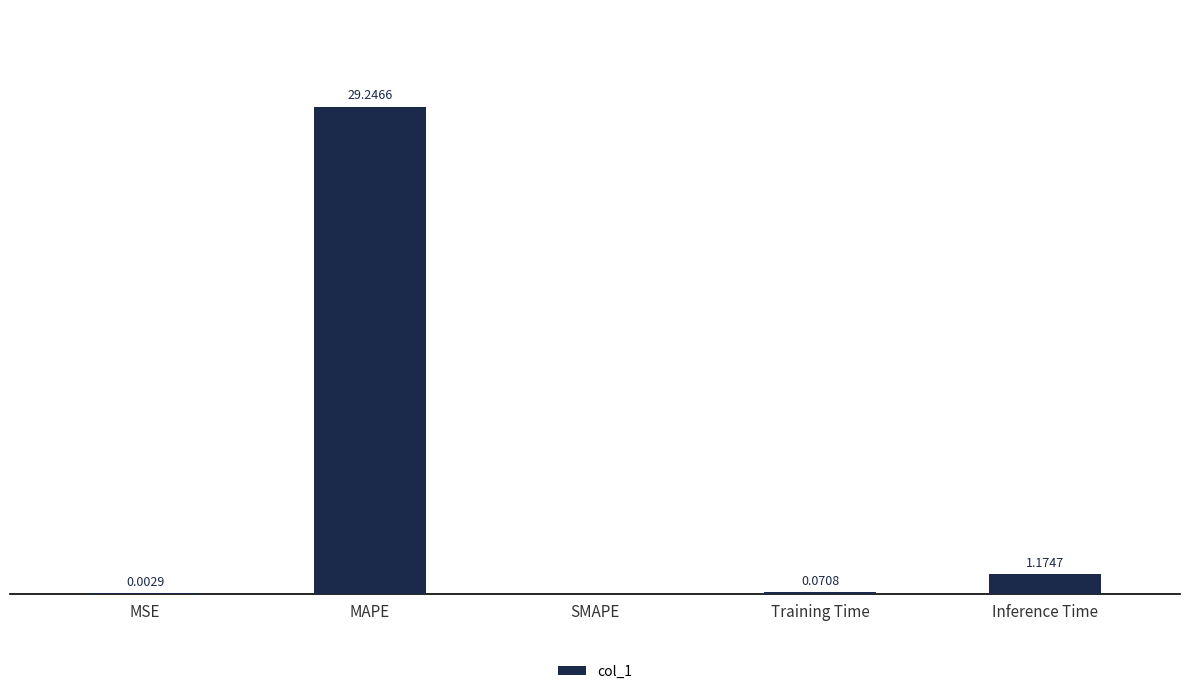

Where is the data nearest to the value 14?

Inference Time